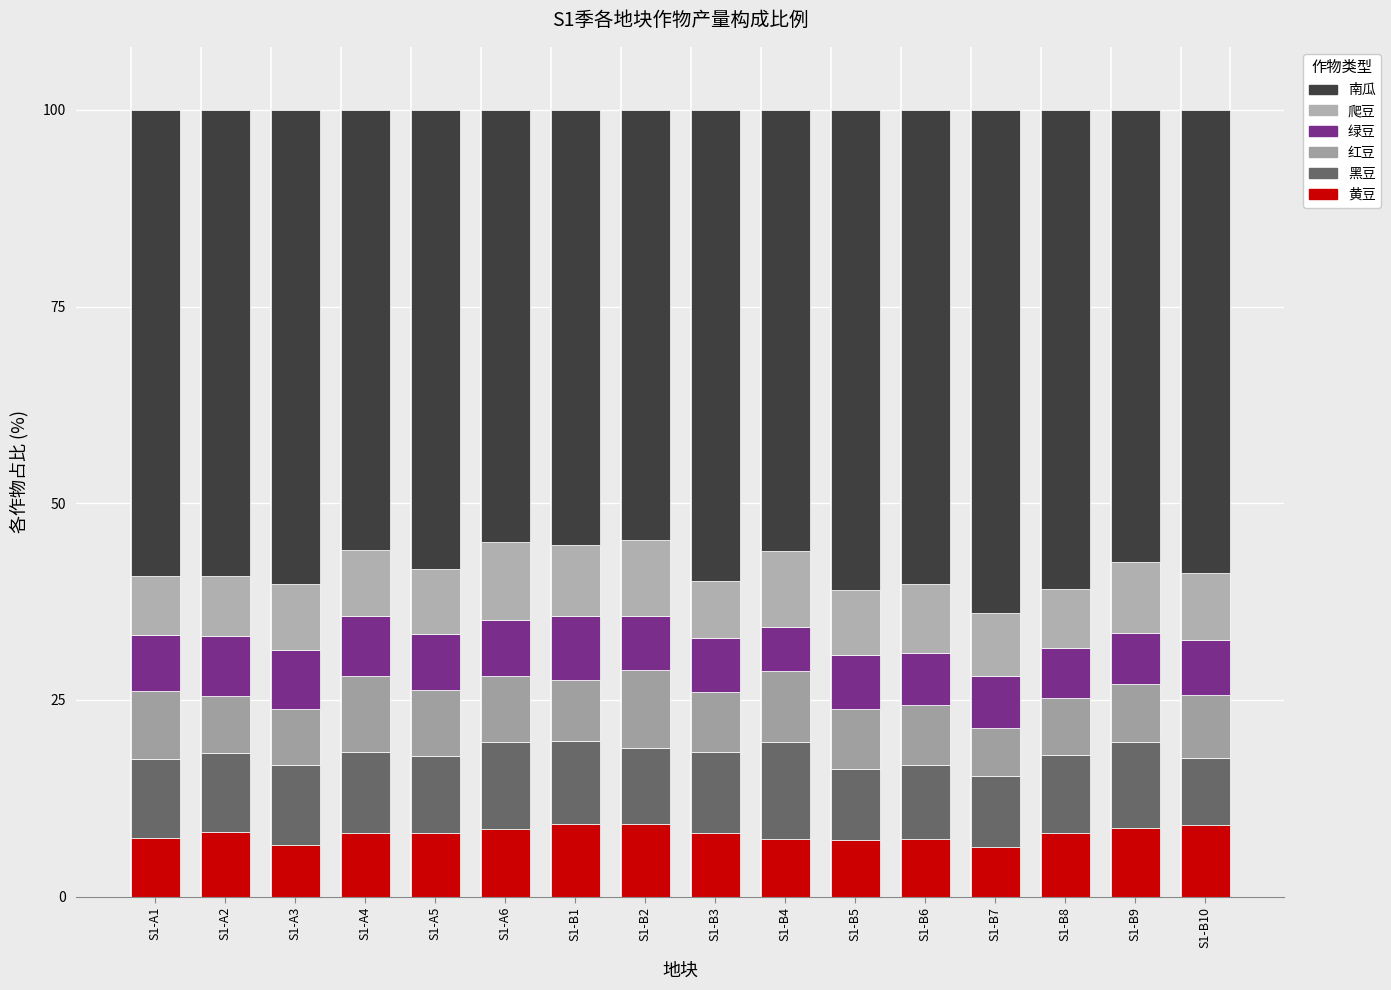

Count the number of categories in the chart.

16